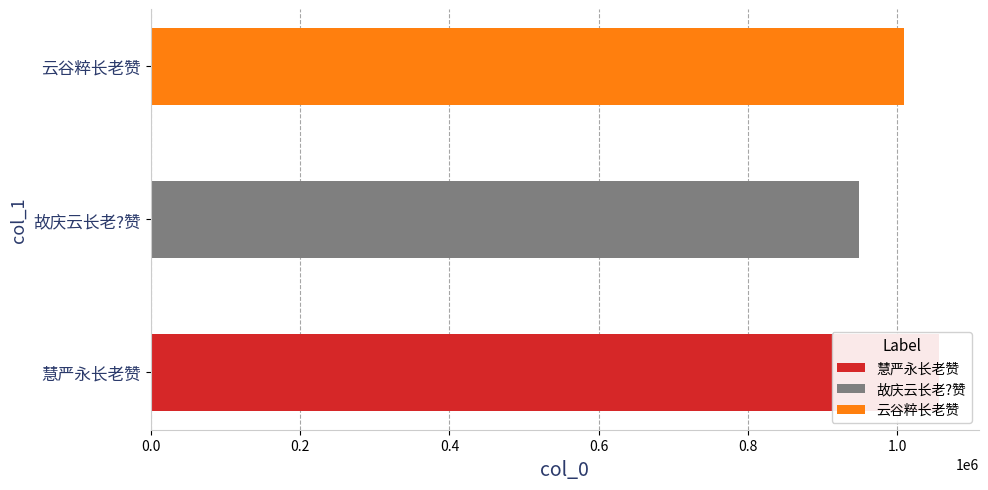

What is the label of the 3rd bar from the right?

慧严永长老赞